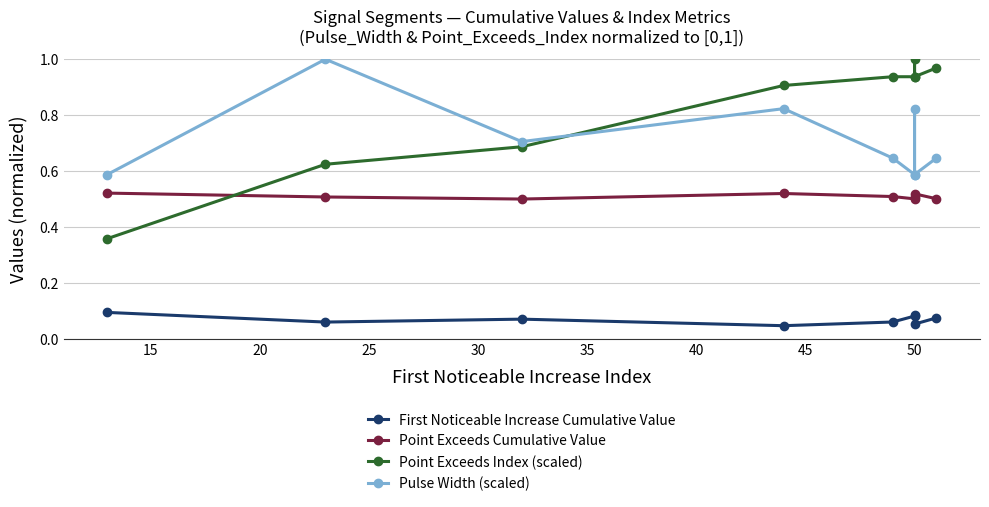

Which has a higher value, 50 or 20?

50